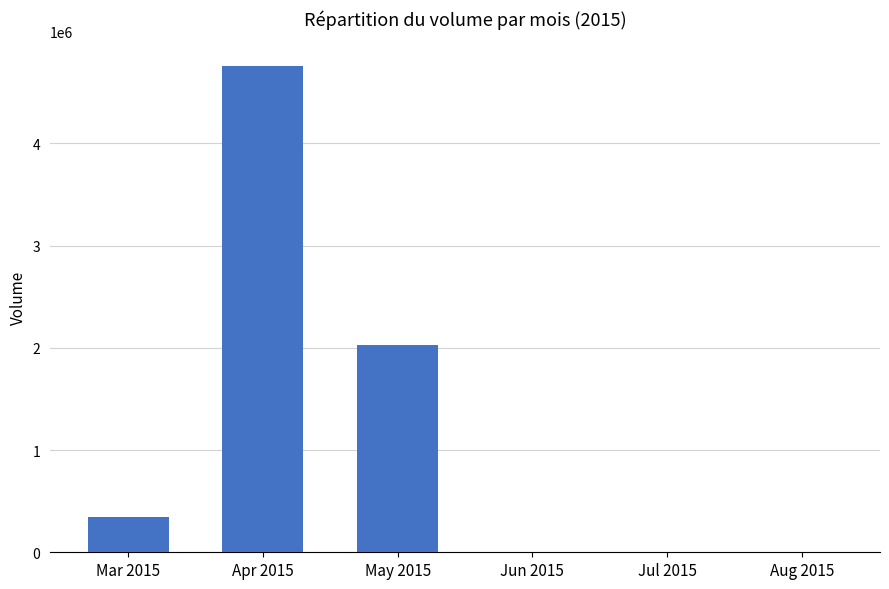

What is the sum of all values?

7132522